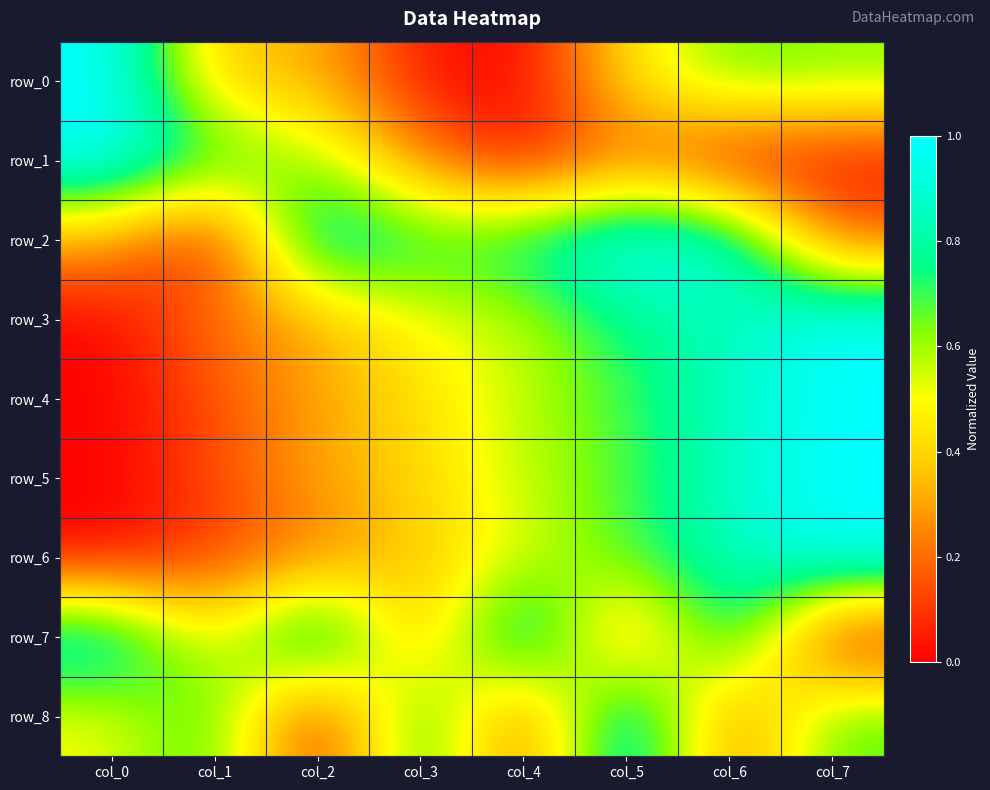

The value of row_2 at col_5 is 1.0. True or false?

True